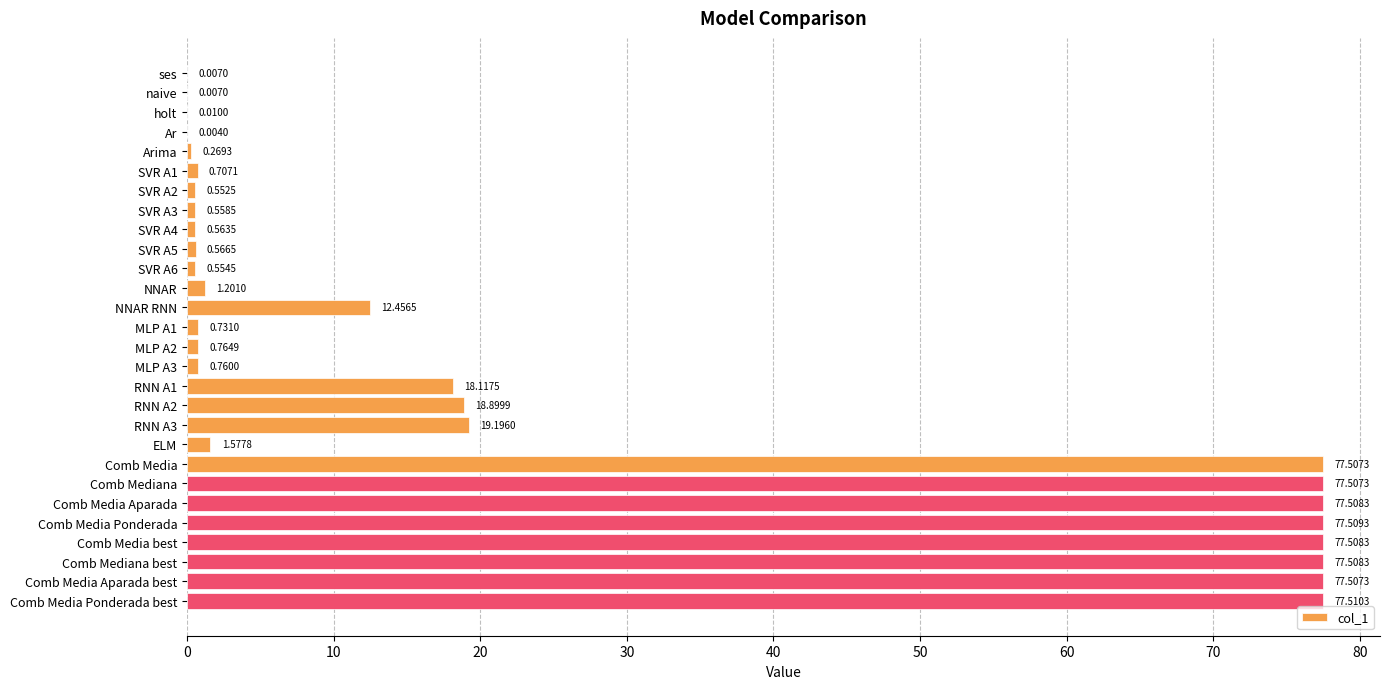

Which has a higher value, MLP A2 or Comb Media Aparada best?

Comb Media Aparada best